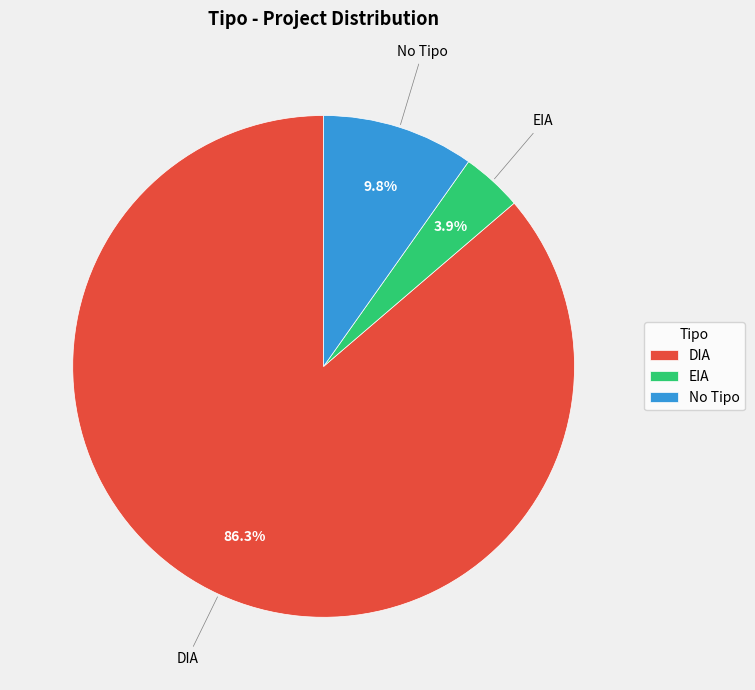

To the nearest percent, what portion does EIA represent?

4%